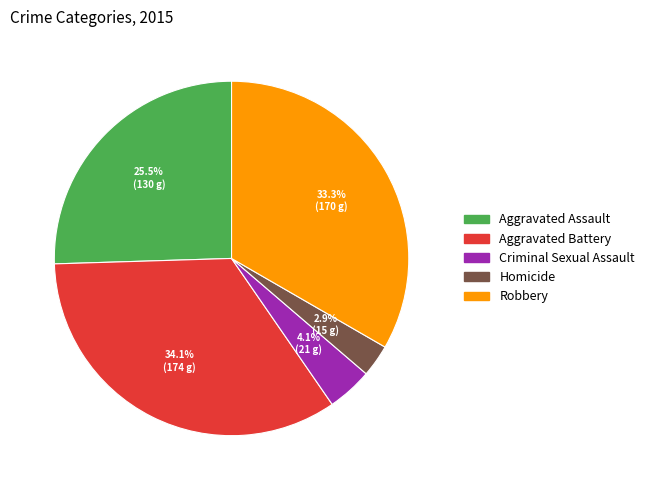

To the nearest percent, what percentage of the pie is Criminal Sexual Assault?

4%